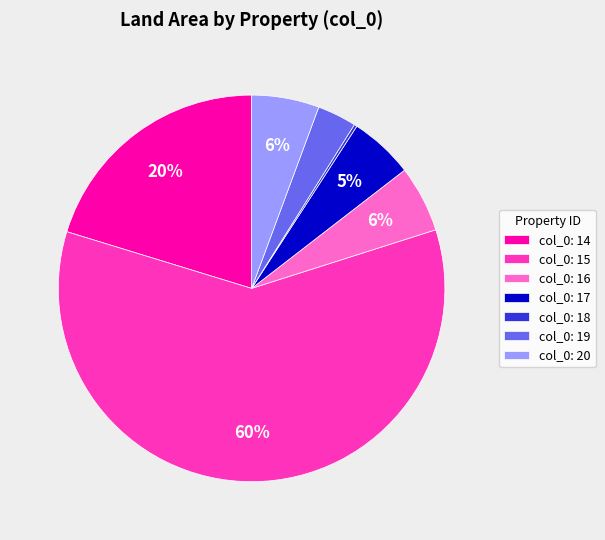

True or false: col_0: 15 accounts for 60% of the total.

True